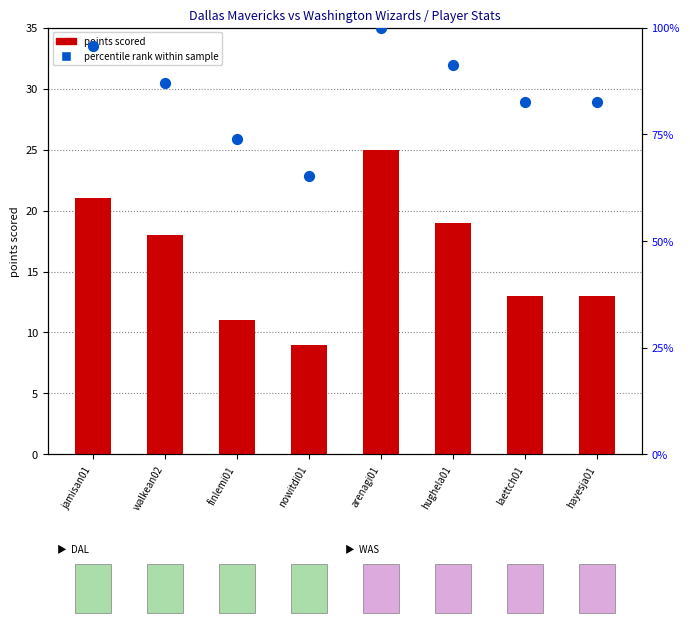

Which series has the widest spread of Y values?

percentile rank within sample